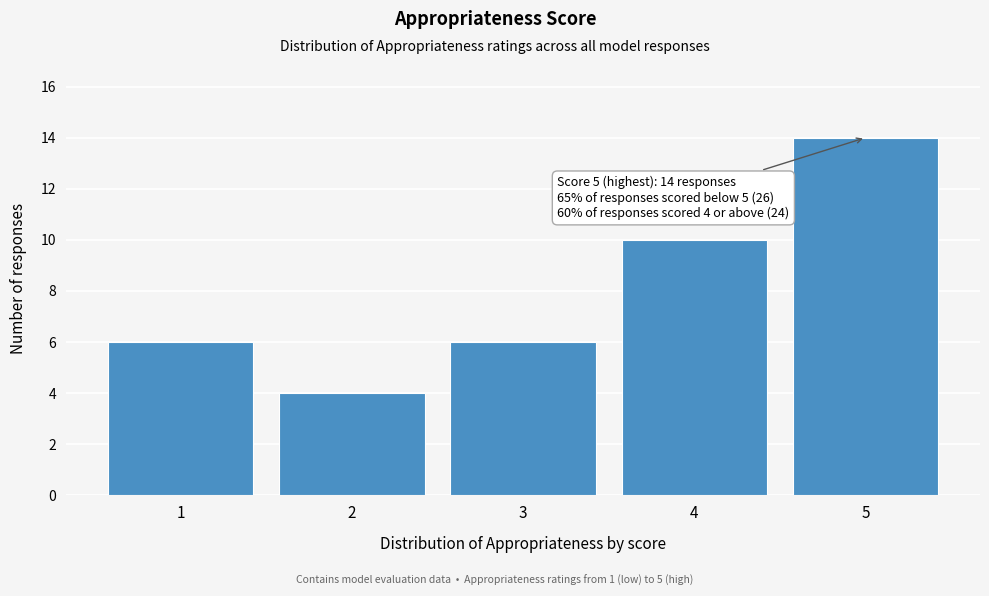

Reading left to right, extract all data points from this chart.

6	4	6	10	14